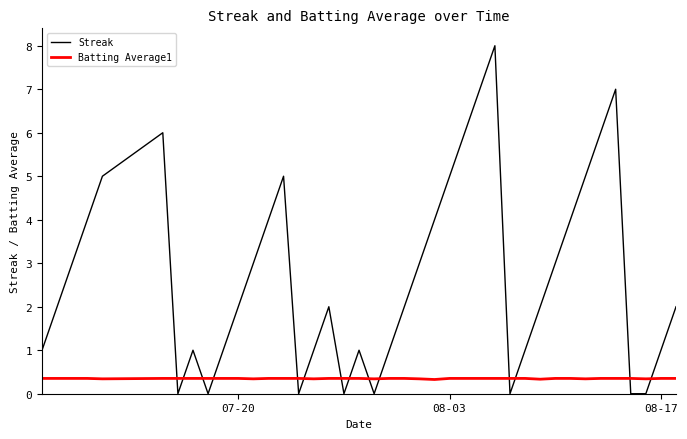

What is the minimum value for Batting Average1?

0.3